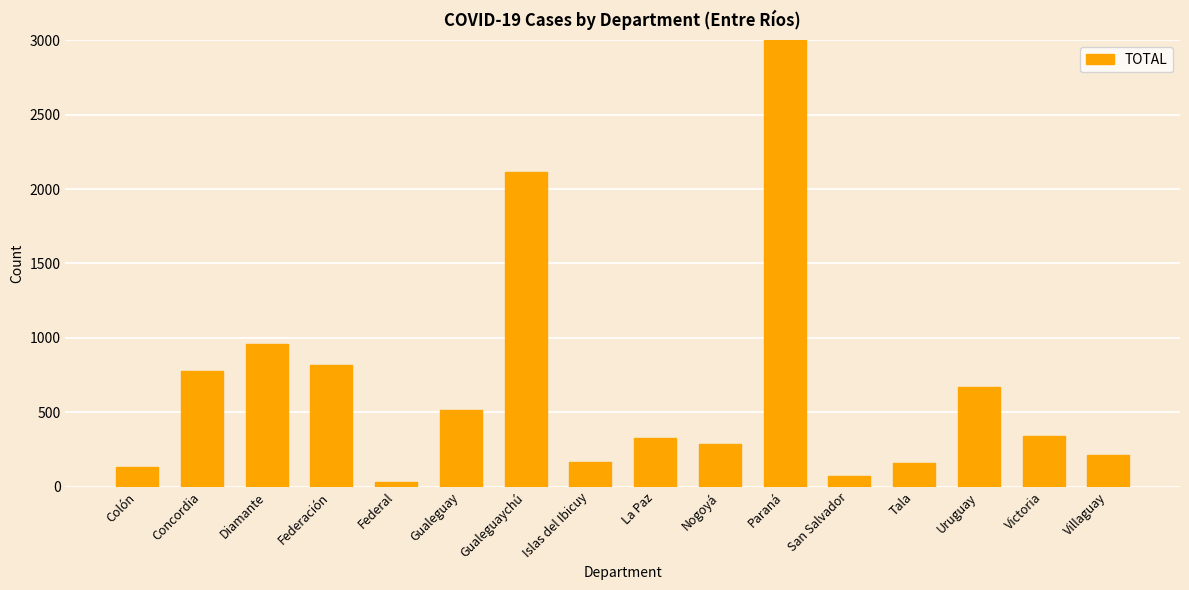

True or false: the data shows 247 at Concordia.

False